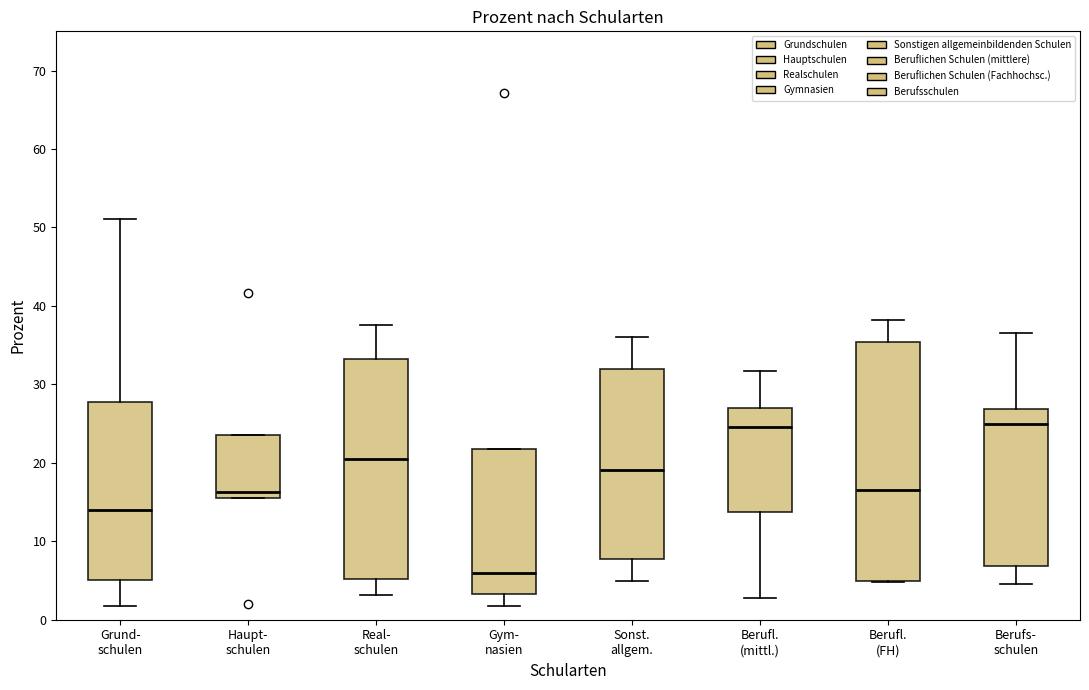

Which box's median line is the lowest?

Gym- nasien